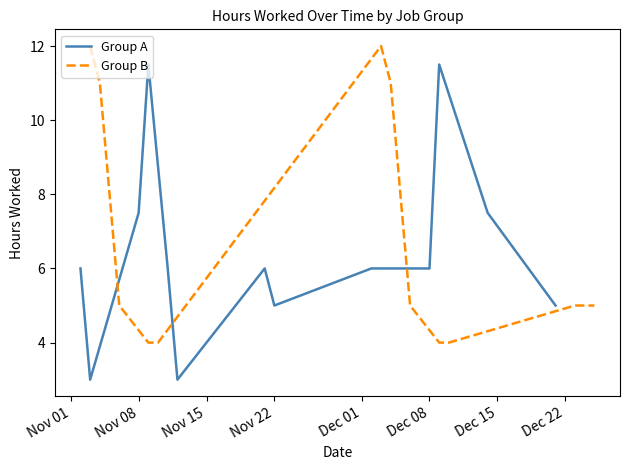

What is the average value of the Group A series?

6.5